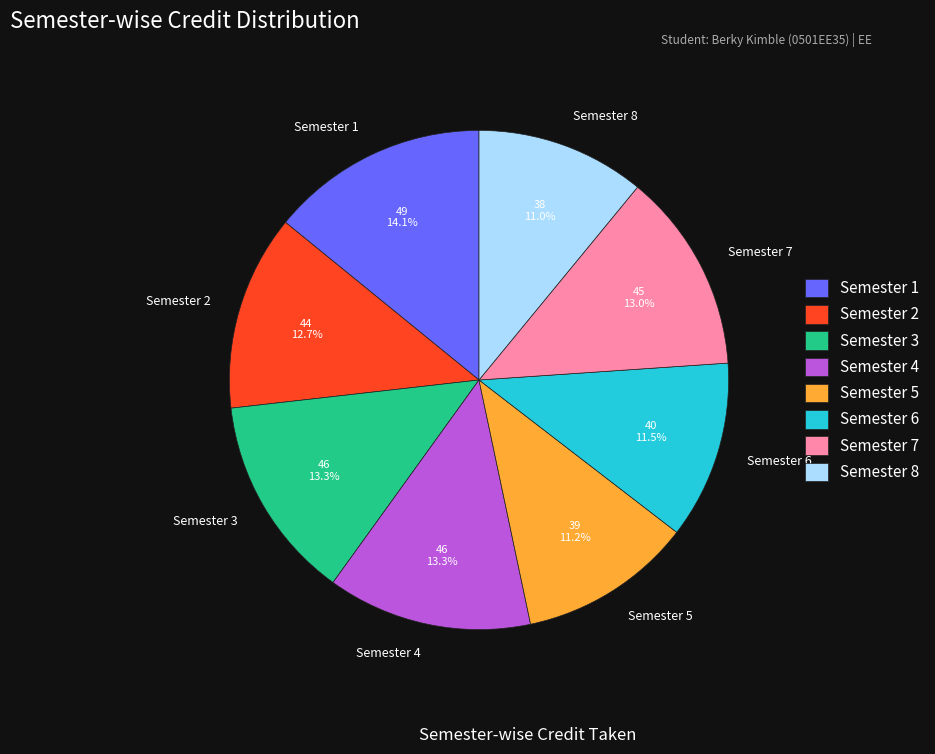

What percentage is NOT represented by Semester 4?

86.7%